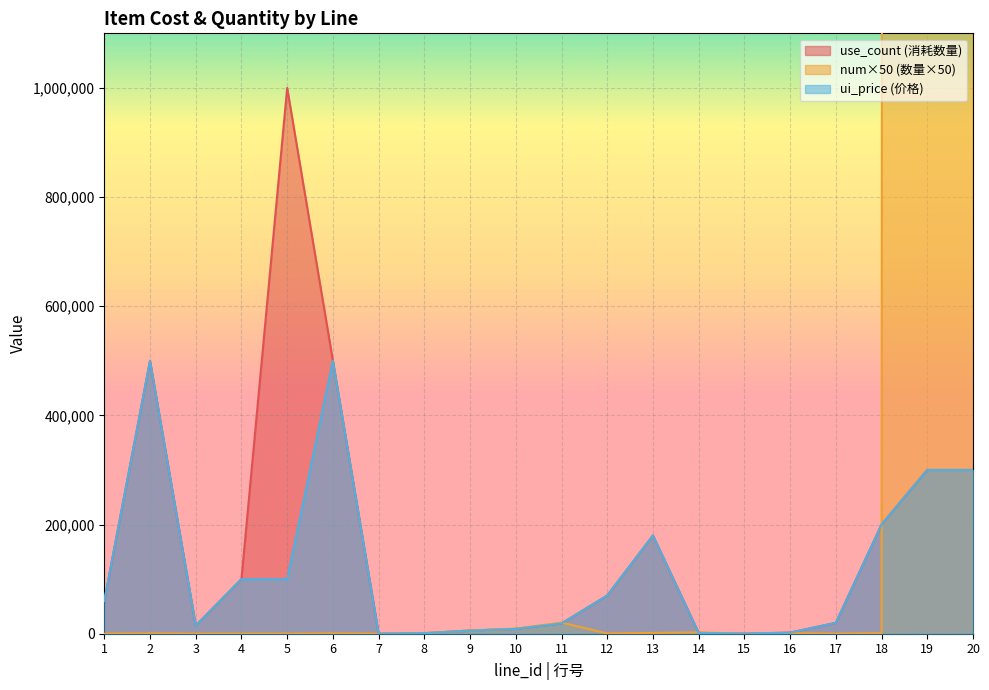

Between 1 and 4, which is larger?

4